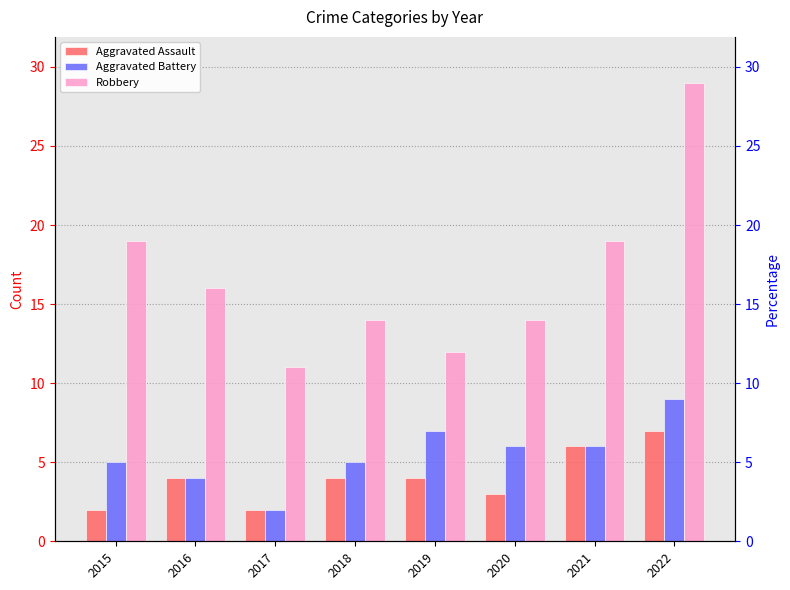

What is the difference between the maximum and minimum values in the Aggravated Battery series?

7